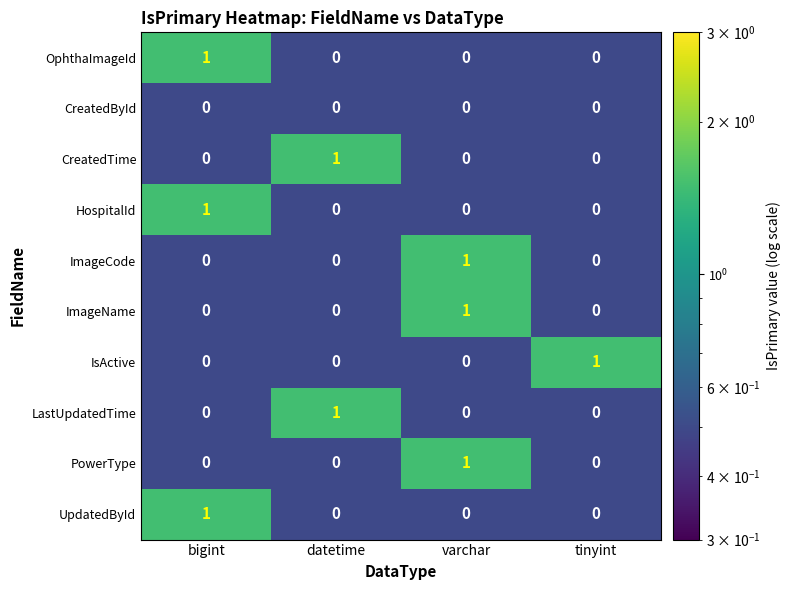

Is the value of CreatedById at datetime greater than the value of PowerType at varchar?

No